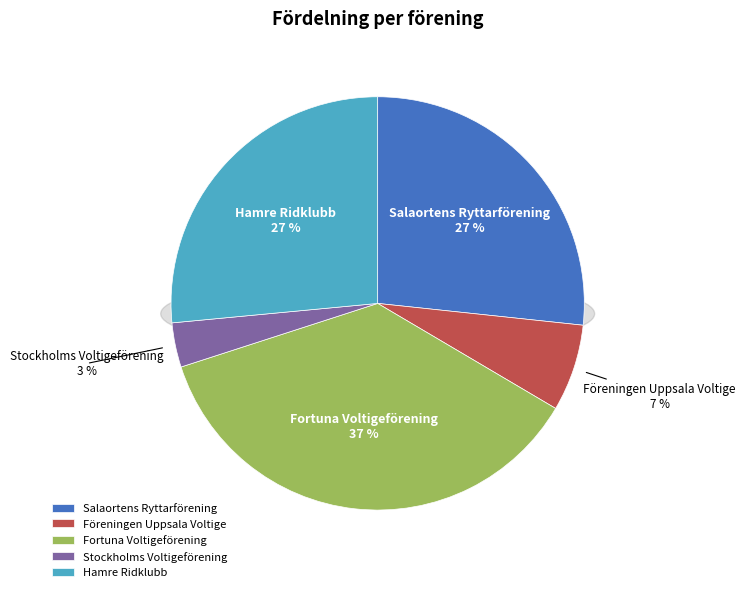

Count the number of slices in the pie.

5